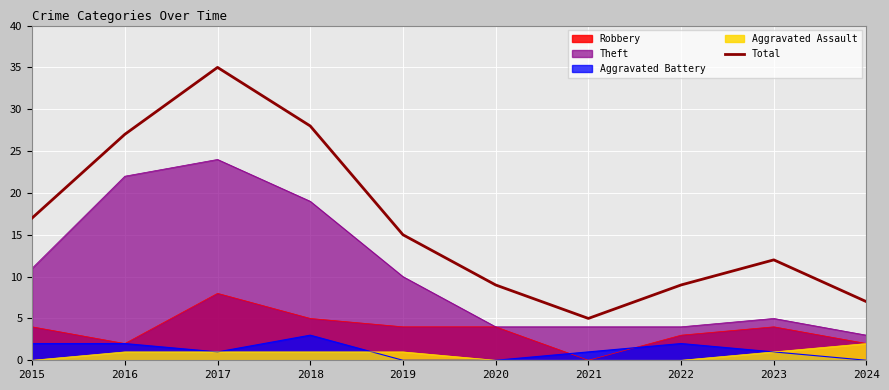

Where is the first local maximum?

2017